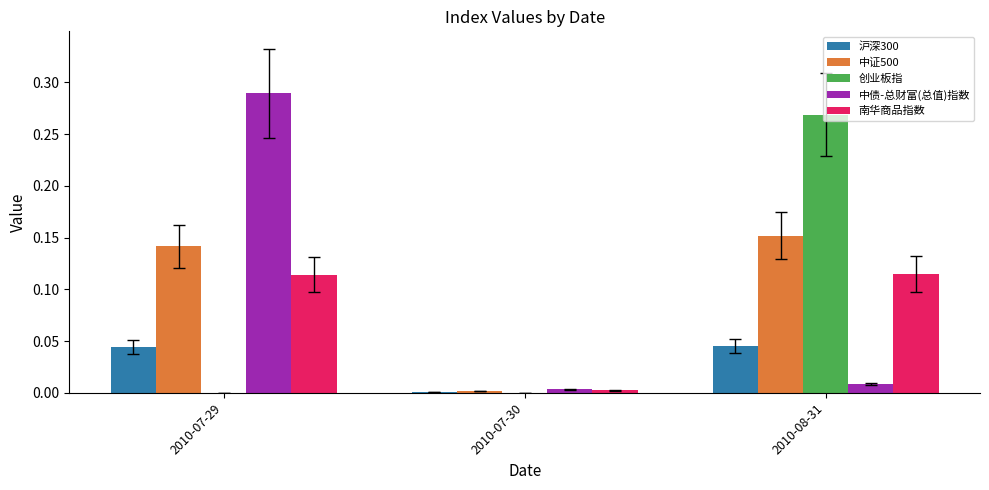

What is the total value across all series at 2010-08-31?

0.6